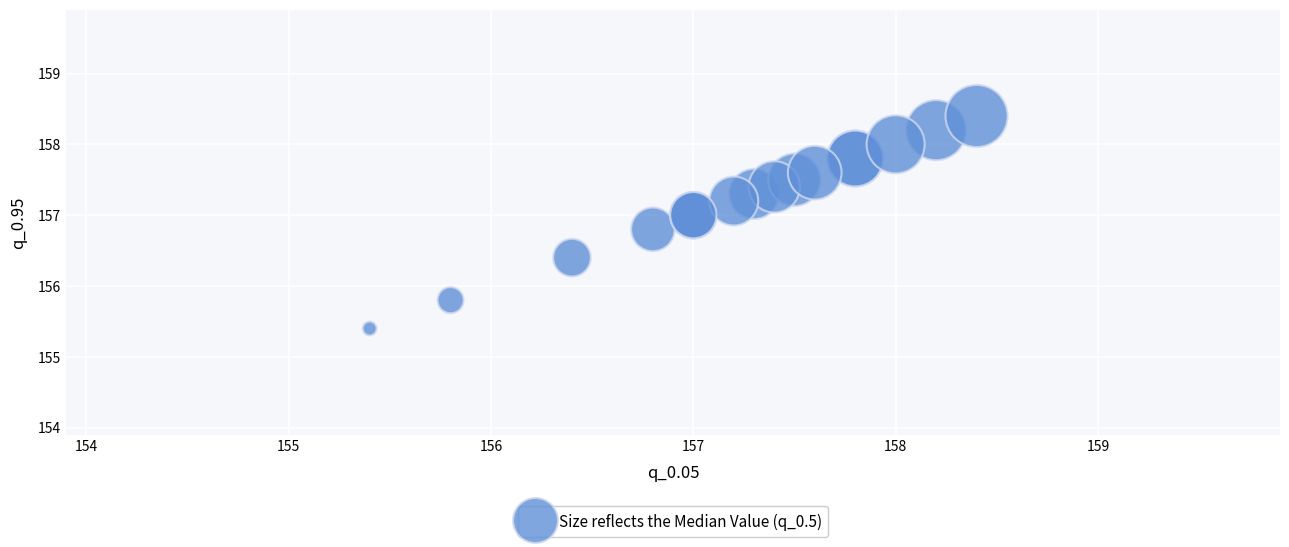

What Y value in the scatter plot is closest to 156?

155.8